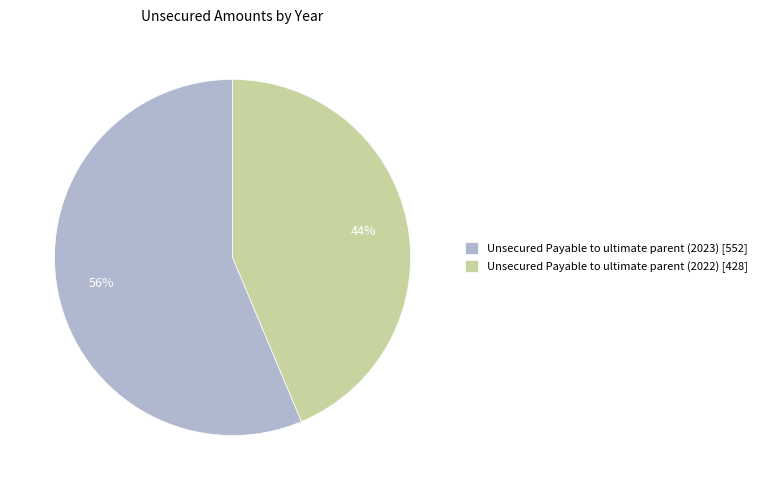

Count the number of slices in the pie.

2